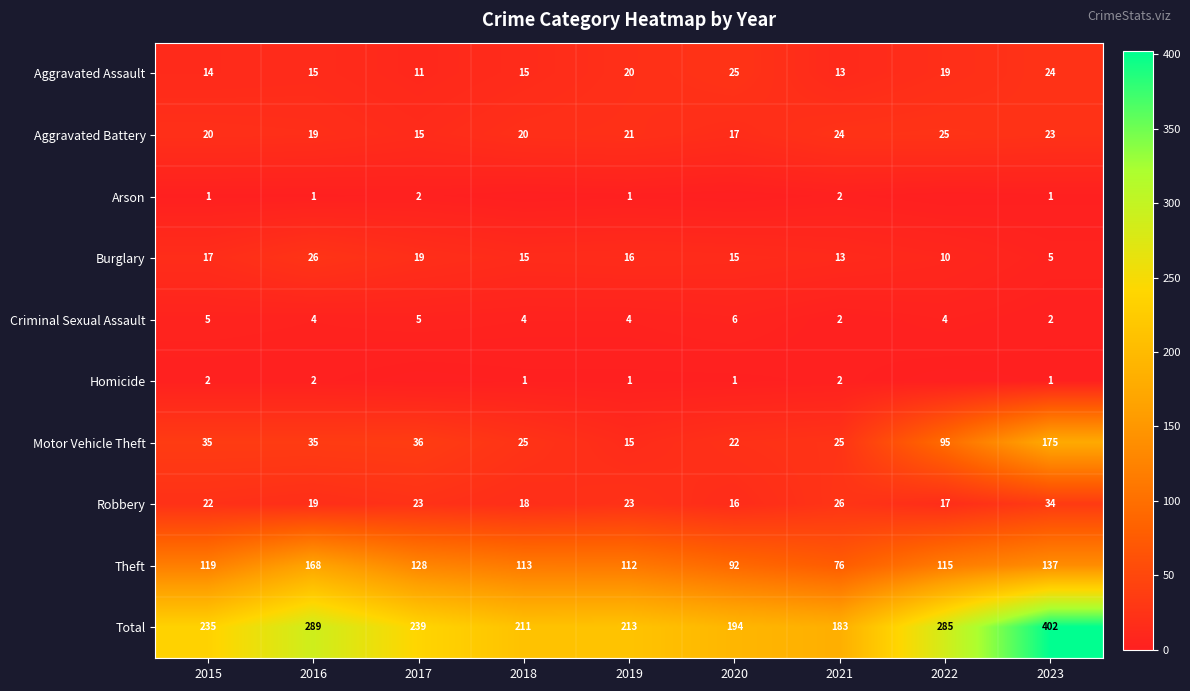

At 2015, list the series in order from smallest to largest.

Arson, Homicide, Criminal Sexual Assault, Aggravated Assault, Burglary, Aggravated Battery, Robbery, Motor Vehicle Theft, Theft, Total